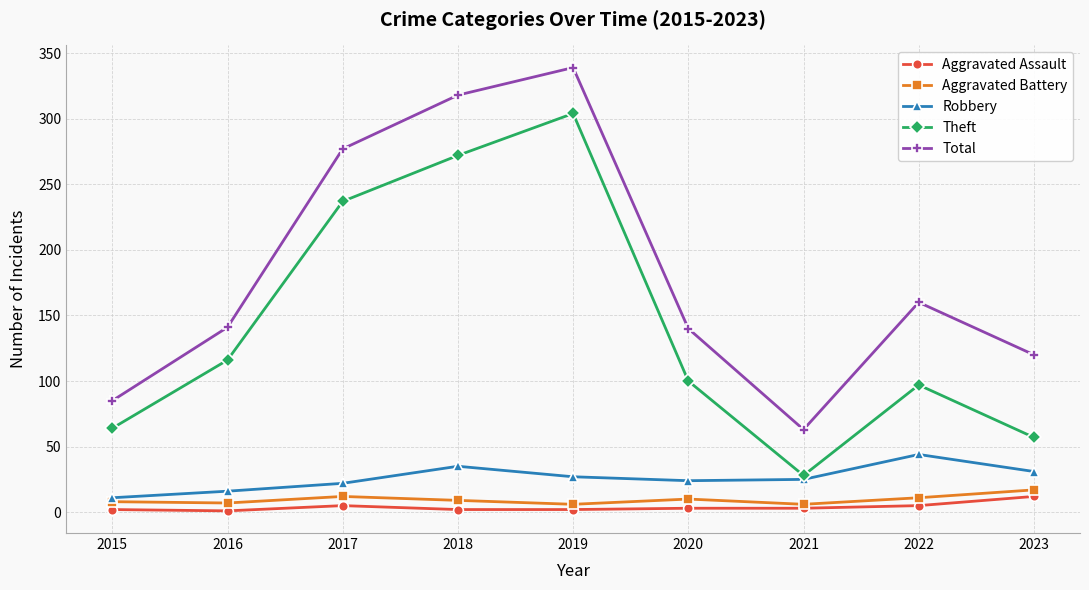

At which label is Theft closest to 166?

2016